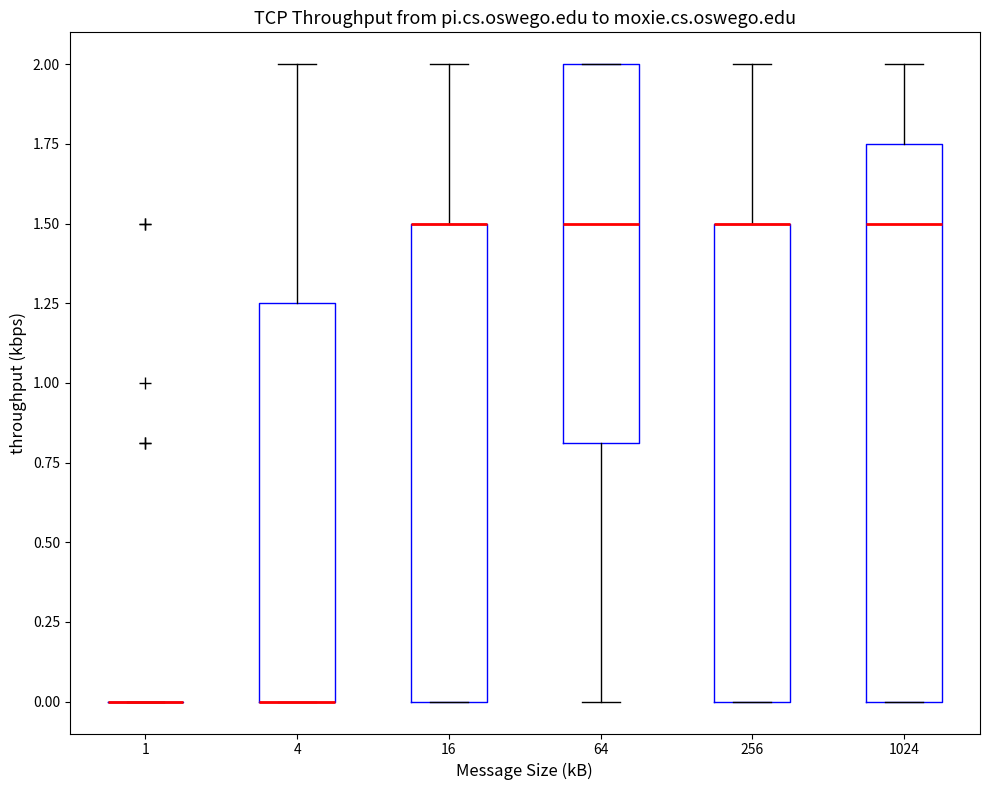

Reading left to right, transcribe this box plot: for each box, give where its median line is, the range the box spans, and where its two whiskers end, as read against the y-axis. The values are not printed on the chart, so give them approximately, as read against the axis.

1: box collapsed to a line at 0.00, whiskers 0.00 to 0.00
4: median 0.00 (drawn on the box's lower edge), box 0.00 to 1.25, whiskers 0.00 to 2.00
16: median 1.50 (drawn on the box's upper edge), box 0.00 to 1.50, whiskers 0.00 to 2.00
64: median 1.50, box 0.80 to 2.00, whiskers 0.00 to 2.00
256: median 1.50 (drawn on the box's upper edge), box 0.00 to 1.50, whiskers 0.00 to 2.00
1024: median 1.50, box 0.00 to 1.75, whiskers 0.00 to 2.00